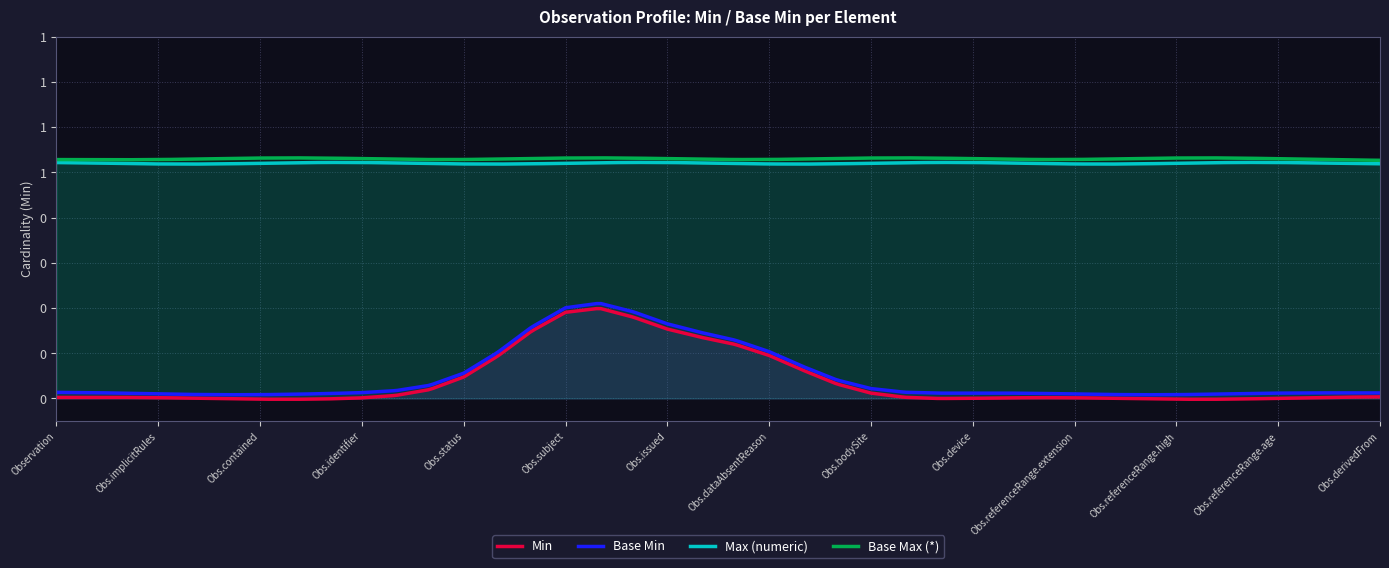

What are all the series names shown in the legend?

Min, Base Min, Max (numeric), Base Max (*)